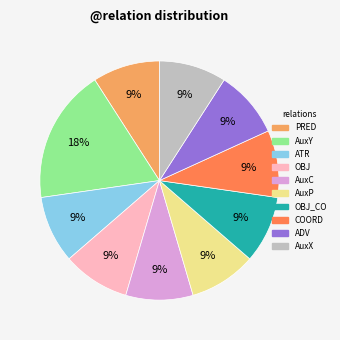

To the nearest percent, what is the difference between the largest and smallest slice percentages?

9%